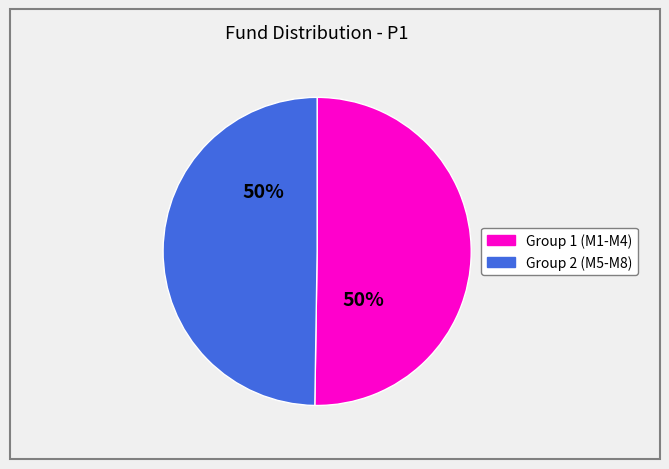

To the nearest percent, what is the average slice percentage?

50%